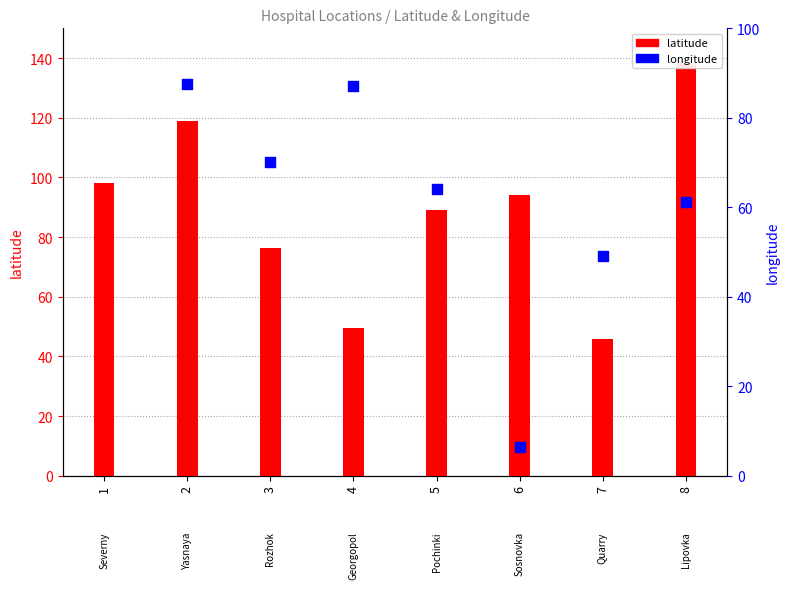

What are all the series names shown in the legend?

latitude, longitude